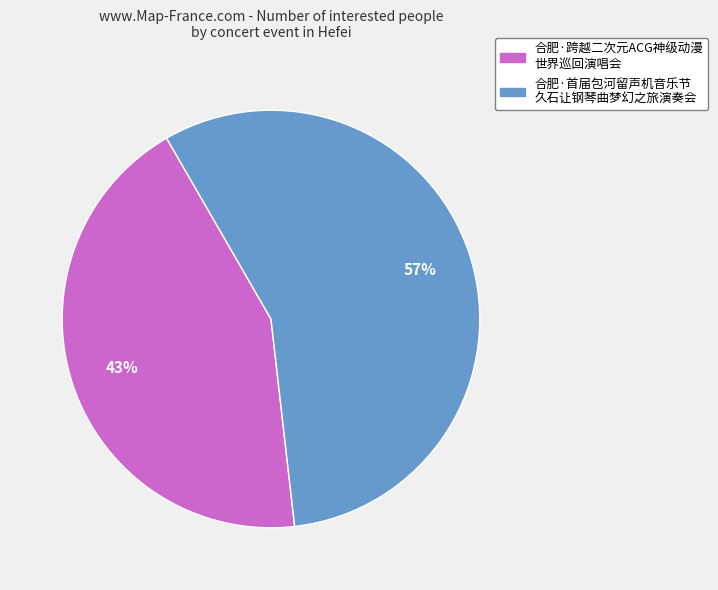

To the nearest percent, what is the average slice percentage?

50%